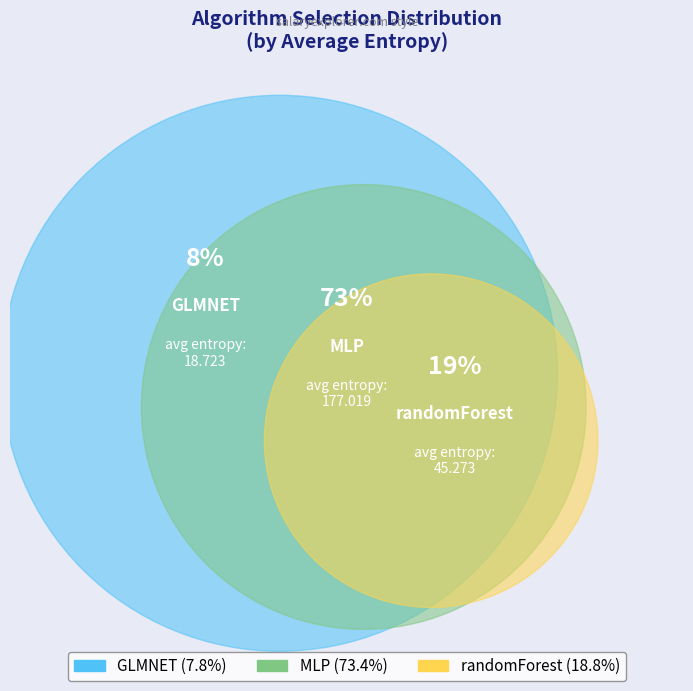

Which slice is the smallest?

GLMNET